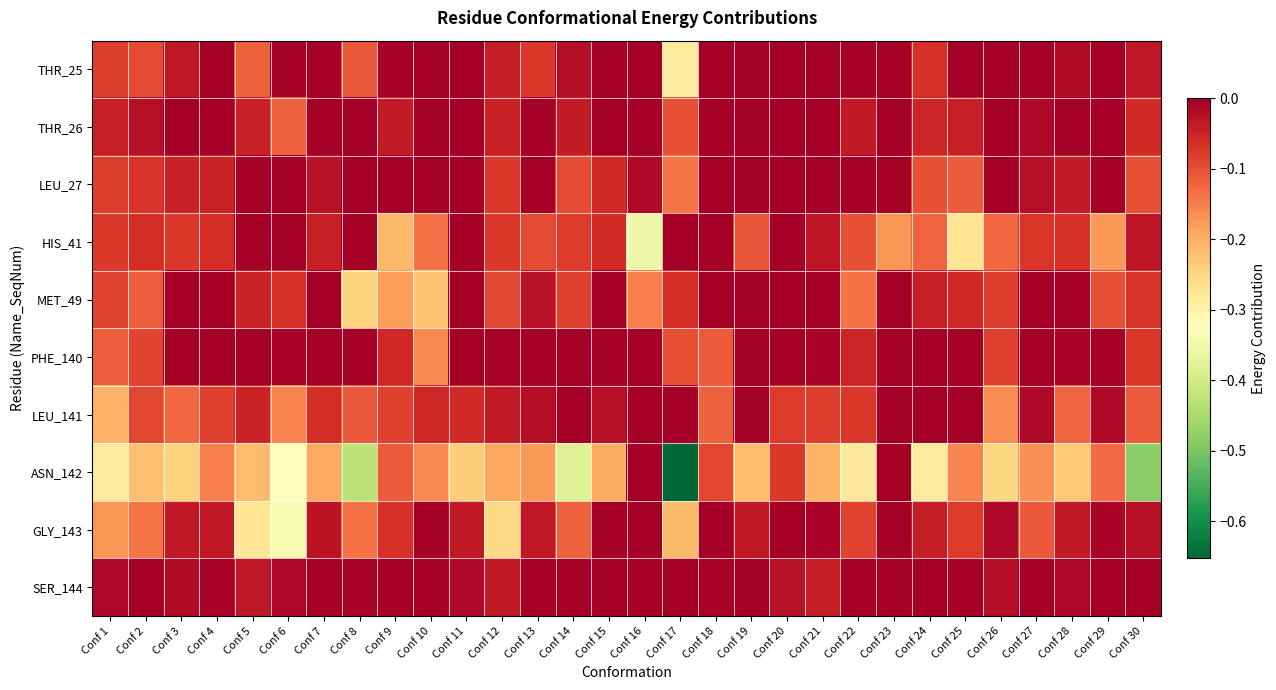

Reading right to left, list all the values displayed in this chart.

THR_25: Conf 30=-0.0	Conf 29=0.0	Conf 28=-0.0	Conf 27=0.0	Conf 26=0.0	Conf 25=-0.0	Conf 24=-0.1	Conf 23=0.0	Conf 22=-0.0	Conf 21=-0.0	Conf 20=0.0	Conf 19=0.0	Conf 18=0.0	Conf 17=-0.3	Conf 16=-0.0	Conf 15=-0.0	Conf 14=-0.0	Conf 13=-0.1	Conf 12=-0.0	Conf 11=0.0	Conf 10=0.0	Conf 9=-0.0	Conf 8=-0.1	Conf 7=-0.0	Conf 6=-0.0	Conf 5=-0.1	Conf 4=-0.0	Conf 3=-0.0	Conf 2=-0.1	Conf 1=-0.1
THR_26: Conf 30=-0.1	Conf 29=0.0	Conf 28=-0.0	Conf 27=-0.0	Conf 26=0.0	Conf 25=-0.0	Conf 24=-0.1	Conf 23=0.0	Conf 22=-0.0	Conf 21=0.0	Conf 20=0.0	Conf 19=0.0	Conf 18=0.0	Conf 17=-0.1	Conf 16=0.0	Conf 15=-0.0	Conf 14=-0.0	Conf 13=0.0	Conf 12=-0.0	Conf 11=0.0	Conf 10=0.0	Conf 9=-0.0	Conf 8=-0.0	Conf 7=-0.0	Conf 6=-0.1	Conf 5=-0.0	Conf 4=-0.0	Conf 3=-0.0	Conf 2=-0.0	Conf 1=-0.0
LEU_27: Conf 30=-0.1	Conf 29=0.0	Conf 28=-0.0	Conf 27=-0.0	Conf 26=0.0	Conf 25=-0.1	Conf 24=-0.1	Conf 23=0.0	Conf 22=-0.0	Conf 21=-0.0	Conf 20=0.0	Conf 19=0.0	Conf 18=0.0	Conf 17=-0.1	Conf 16=-0.0	Conf 15=-0.1	Conf 14=-0.1	Conf 13=0.0	Conf 12=-0.1	Conf 11=0.0	Conf 10=0.0	Conf 9=-0.0	Conf 8=0.0	Conf 7=-0.0	Conf 6=-0.0	Conf 5=0.0	Conf 4=-0.0	Conf 3=-0.0	Conf 2=-0.1	Conf 1=-0.1
HIS_41: Conf 30=-0.0	Conf 29=-0.2	Conf 28=-0.1	Conf 27=-0.1	Conf 26=-0.1	Conf 25=-0.3	Conf 24=-0.1	Conf 23=-0.2	Conf 22=-0.1	Conf 21=-0.0	Conf 20=0.0	Conf 19=-0.1	Conf 18=0.0	Conf 17=-0.0	Conf 16=-0.4	Conf 15=-0.1	Conf 14=-0.1	Conf 13=-0.1	Conf 12=-0.1	Conf 11=0.0	Conf 10=-0.1	Conf 9=-0.2	Conf 8=-0.0	Conf 7=-0.0	Conf 6=-0.0	Conf 5=-0.0	Conf 4=-0.1	Conf 3=-0.1	Conf 2=-0.1	Conf 1=-0.1
MET_49: Conf 30=-0.1	Conf 29=-0.1	Conf 28=-0.0	Conf 27=-0.0	Conf 26=-0.1	Conf 25=-0.1	Conf 24=-0.0	Conf 23=-0.0	Conf 22=-0.1	Conf 21=-0.0	Conf 20=0.0	Conf 19=-0.0	Conf 18=0.0	Conf 17=-0.1	Conf 16=-0.1	Conf 15=0.0	Conf 14=-0.1	Conf 13=-0.0	Conf 12=-0.1	Conf 11=0.0	Conf 10=-0.2	Conf 9=-0.2	Conf 8=-0.2	Conf 7=0.0	Conf 6=-0.1	Conf 5=-0.0	Conf 4=-0.0	Conf 3=-0.0	Conf 2=-0.1	Conf 1=-0.1
PHE_140: Conf 30=-0.1	Conf 29=0.0	Conf 28=-0.0	Conf 27=0.0	Conf 26=-0.1	Conf 25=0.0	Conf 24=-0.0	Conf 23=0.0	Conf 22=-0.1	Conf 21=-0.0	Conf 20=-0.0	Conf 19=0.0	Conf 18=-0.1	Conf 17=-0.1	Conf 16=0.0	Conf 15=-0.0	Conf 14=0.0	Conf 13=0.0	Conf 12=-0.0	Conf 11=-0.0	Conf 10=-0.2	Conf 9=-0.1	Conf 8=-0.0	Conf 7=-0.0	Conf 6=-0.0	Conf 5=-0.0	Conf 4=0.0	Conf 3=-0.0	Conf 2=-0.1	Conf 1=-0.1
LEU_141: Conf 30=-0.1	Conf 29=-0.0	Conf 28=-0.1	Conf 27=-0.0	Conf 26=-0.2	Conf 25=0.0	Conf 24=-0.0	Conf 23=0.0	Conf 22=-0.1	Conf 21=-0.1	Conf 20=-0.1	Conf 19=-0.0	Conf 18=-0.1	Conf 17=-0.0	Conf 16=0.0	Conf 15=-0.0	Conf 14=0.0	Conf 13=-0.0	Conf 12=-0.0	Conf 11=-0.1	Conf 10=-0.1	Conf 9=-0.1	Conf 8=-0.1	Conf 7=-0.1	Conf 6=-0.2	Conf 5=-0.0	Conf 4=-0.1	Conf 3=-0.1	Conf 2=-0.1	Conf 1=-0.2
ASN_142: Conf 30=-0.5	Conf 29=-0.1	Conf 28=-0.2	Conf 27=-0.2	Conf 26=-0.2	Conf 25=-0.2	Conf 24=-0.3	Conf 23=0.0	Conf 22=-0.3	Conf 21=-0.2	Conf 20=-0.1	Conf 19=-0.2	Conf 18=-0.1	Conf 17=-0.7	Conf 16=-0.0	Conf 15=-0.2	Conf 14=-0.4	Conf 13=-0.2	Conf 12=-0.2	Conf 11=-0.2	Conf 10=-0.2	Conf 9=-0.1	Conf 8=-0.4	Conf 7=-0.2	Conf 6=-0.3	Conf 5=-0.2	Conf 4=-0.1	Conf 3=-0.2	Conf 2=-0.2	Conf 1=-0.3
GLY_143: Conf 30=-0.0	Conf 29=-0.0	Conf 28=-0.0	Conf 27=-0.1	Conf 26=-0.0	Conf 25=-0.1	Conf 24=-0.0	Conf 23=0.0	Conf 22=-0.1	Conf 21=-0.0	Conf 20=0.0	Conf 19=-0.0	Conf 18=0.0	Conf 17=-0.2	Conf 16=0.0	Conf 15=-0.0	Conf 14=-0.1	Conf 13=-0.0	Conf 12=-0.3	Conf 11=-0.0	Conf 10=0.0	Conf 9=-0.1	Conf 8=-0.1	Conf 7=-0.0	Conf 6=-0.3	Conf 5=-0.3	Conf 4=-0.0	Conf 3=-0.0	Conf 2=-0.1	Conf 1=-0.2
SER_144: Conf 30=0.0	Conf 29=0.0	Conf 28=-0.0	Conf 27=-0.0	Conf 26=-0.0	Conf 25=0.0	Conf 24=0.0	Conf 23=0.0	Conf 22=0.0	Conf 21=-0.0	Conf 20=-0.0	Conf 19=0.0	Conf 18=-0.0	Conf 17=-0.0	Conf 16=0.0	Conf 15=0.0	Conf 14=0.0	Conf 13=-0.0	Conf 12=-0.0	Conf 11=-0.0	Conf 10=-0.0	Conf 9=0.0	Conf 8=-0.0	Conf 7=-0.0	Conf 6=-0.0	Conf 5=-0.0	Conf 4=-0.0	Conf 3=-0.0	Conf 2=-0.0	Conf 1=-0.0